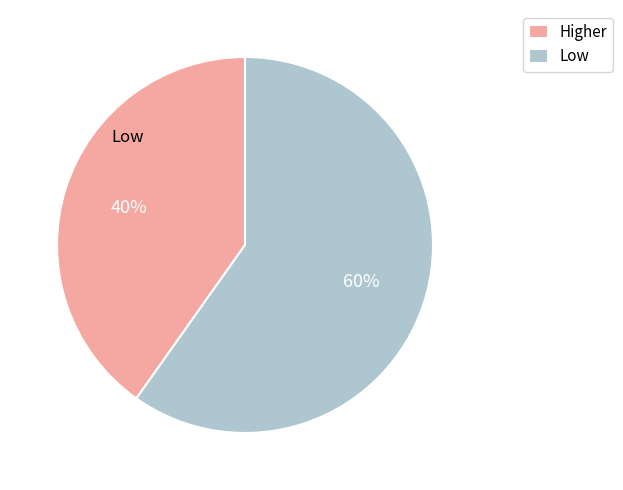

Do Higher and Low together represent more than half of the pie?

Yes